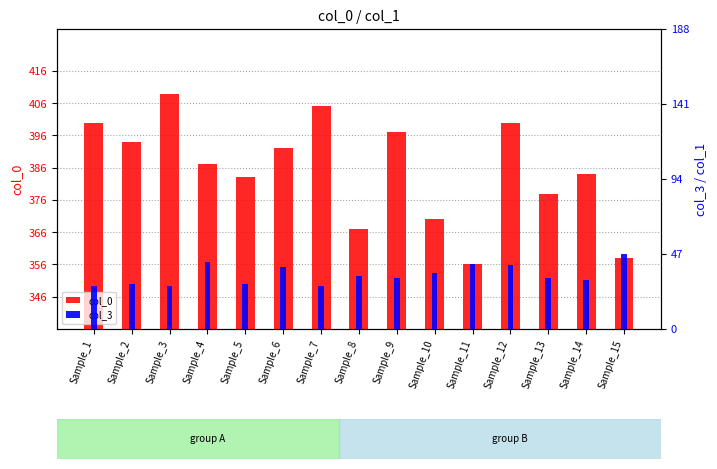

At which label is col_0 closest to 382?

Sample_5